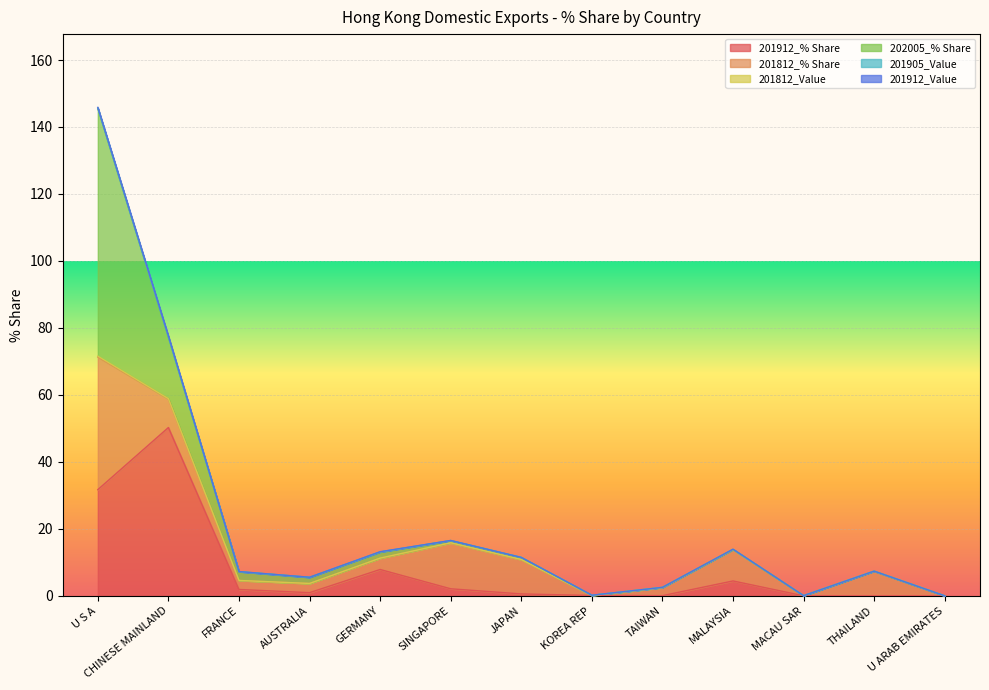

What is the label of the 7th point from the left?

JAPAN